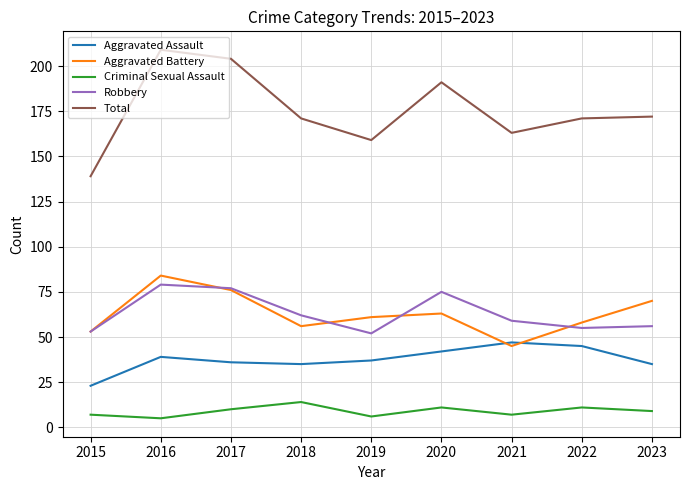

How many categories are shown in the chart?

9